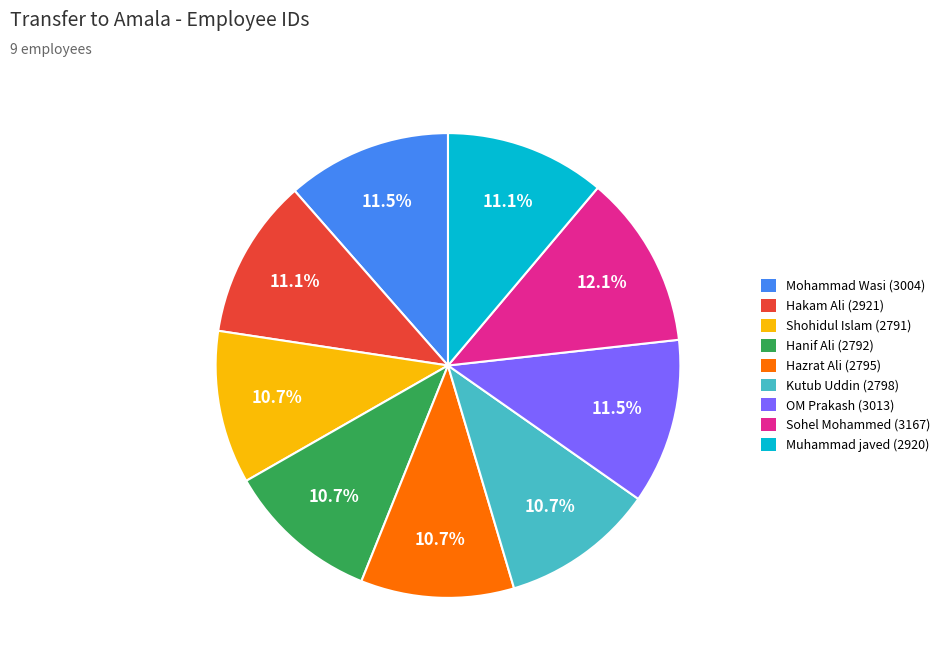

Is it true that Hazrat Ali is 19% of the pie?

False